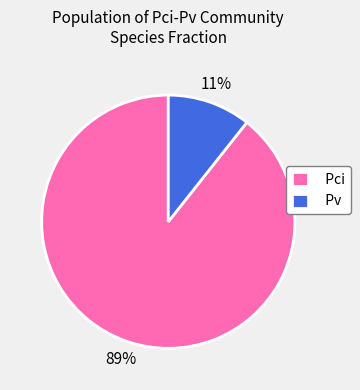

The Pv slice represents 11% of the pie. True or false?

True